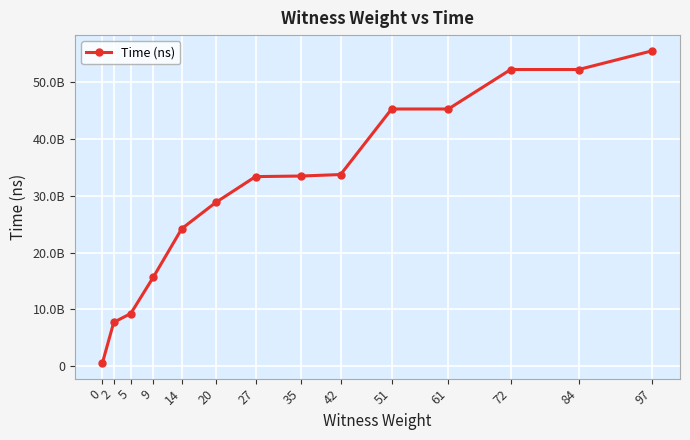

What is the difference between the maximum and minimum values?

54951354200